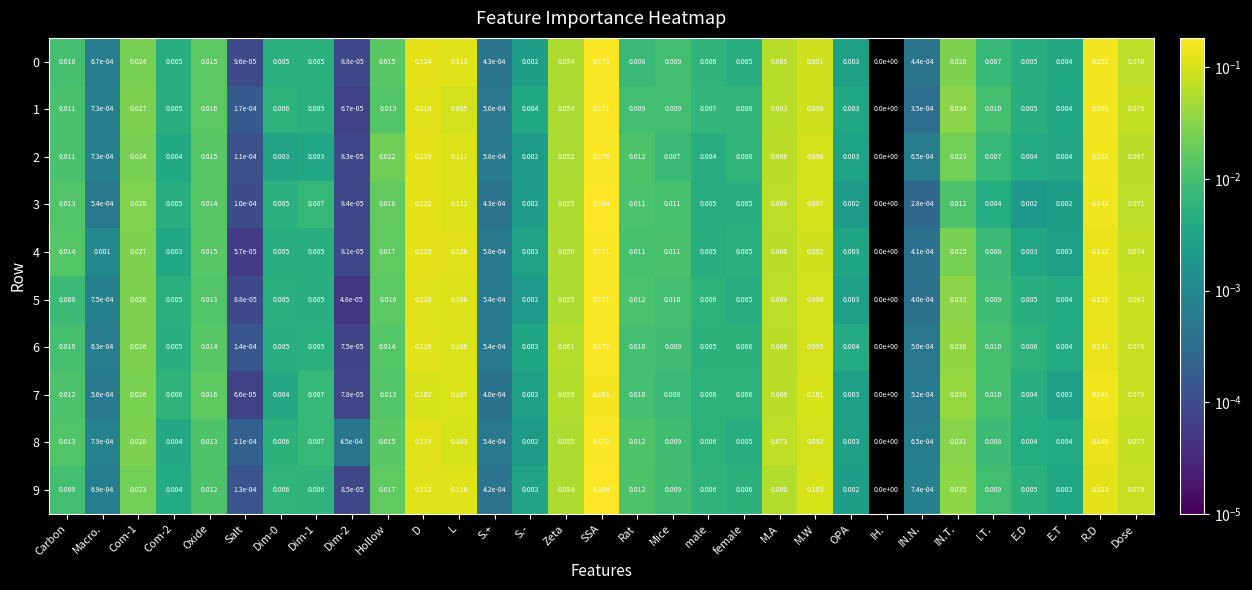

At which category does the chart reach its peak across all series?

SSA